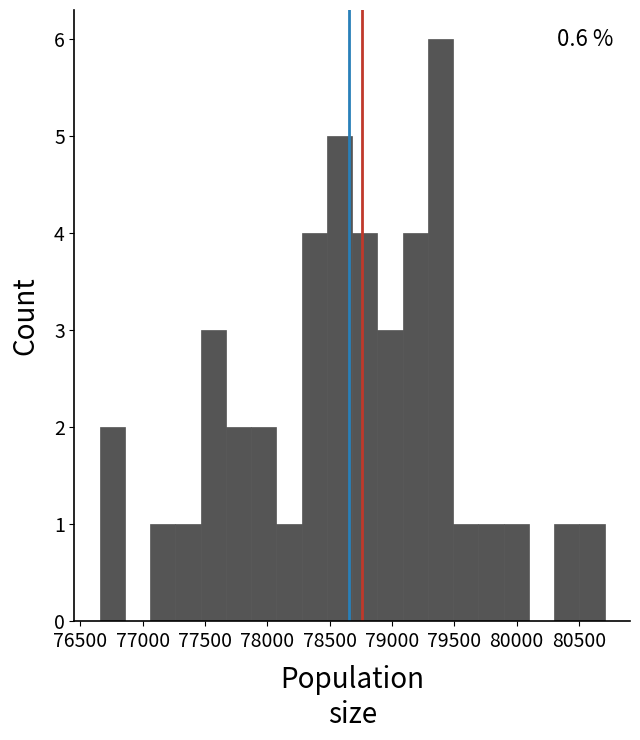

Over which range of the x-axis is the bar tallest?

79300 to 79500